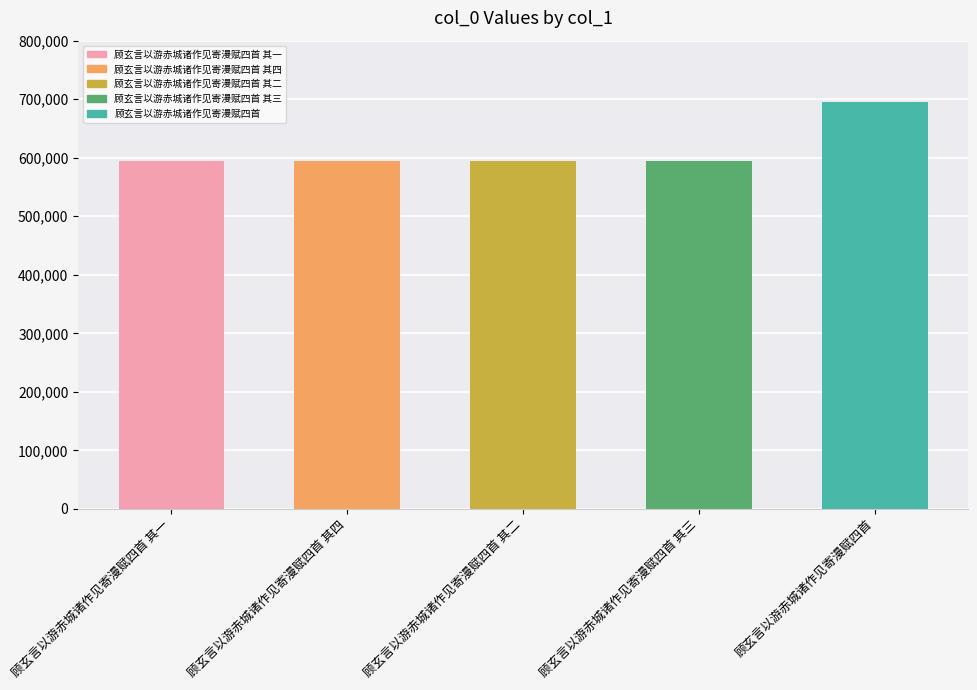

What is the average value?

614244